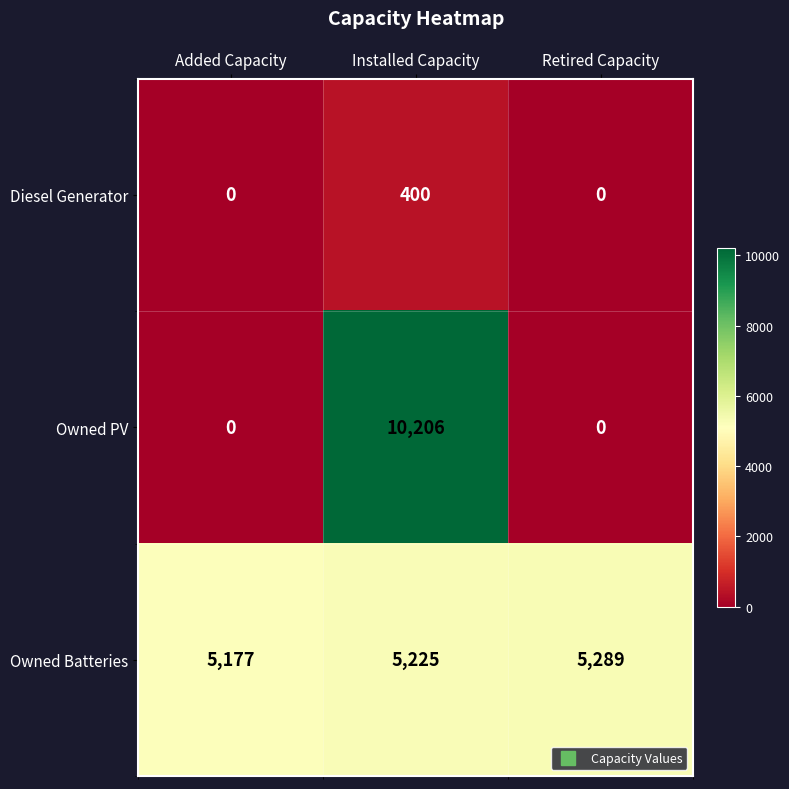

What is the spread (max minus min) of values at Retired Capacity?

5289